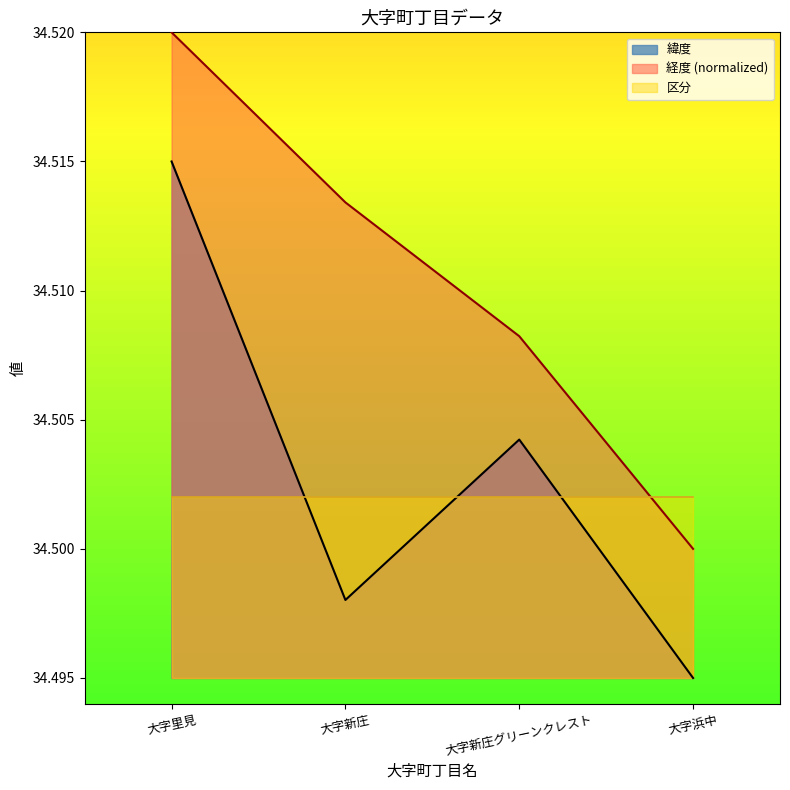

At 大字浜中, list the series in order from largest to smallest.

区分, 経度 (normalized), 緯度